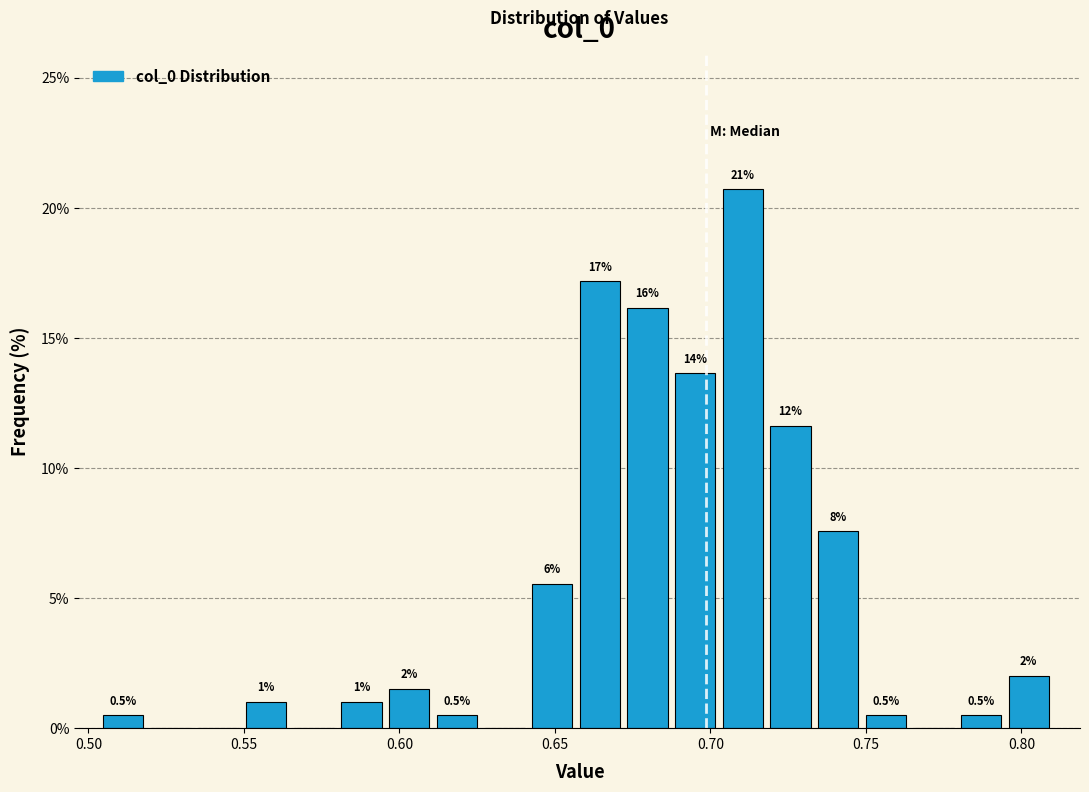

Read against the x-axis, roughly where is the centre of the tallest bar?

0.710